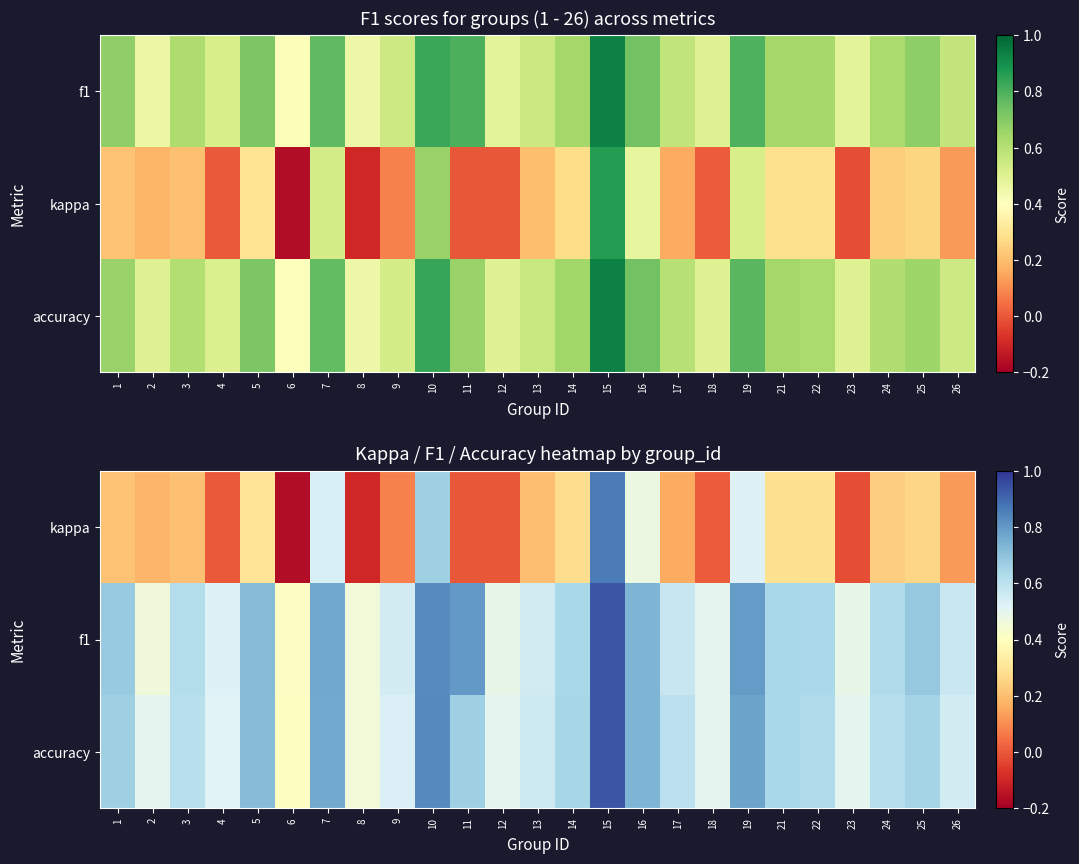

At which category is the sum across all series the highest?

15